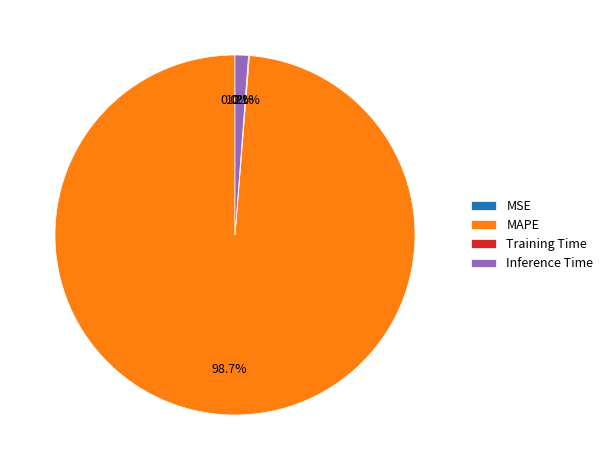

Does MAPE represent more than half of the total?

Yes